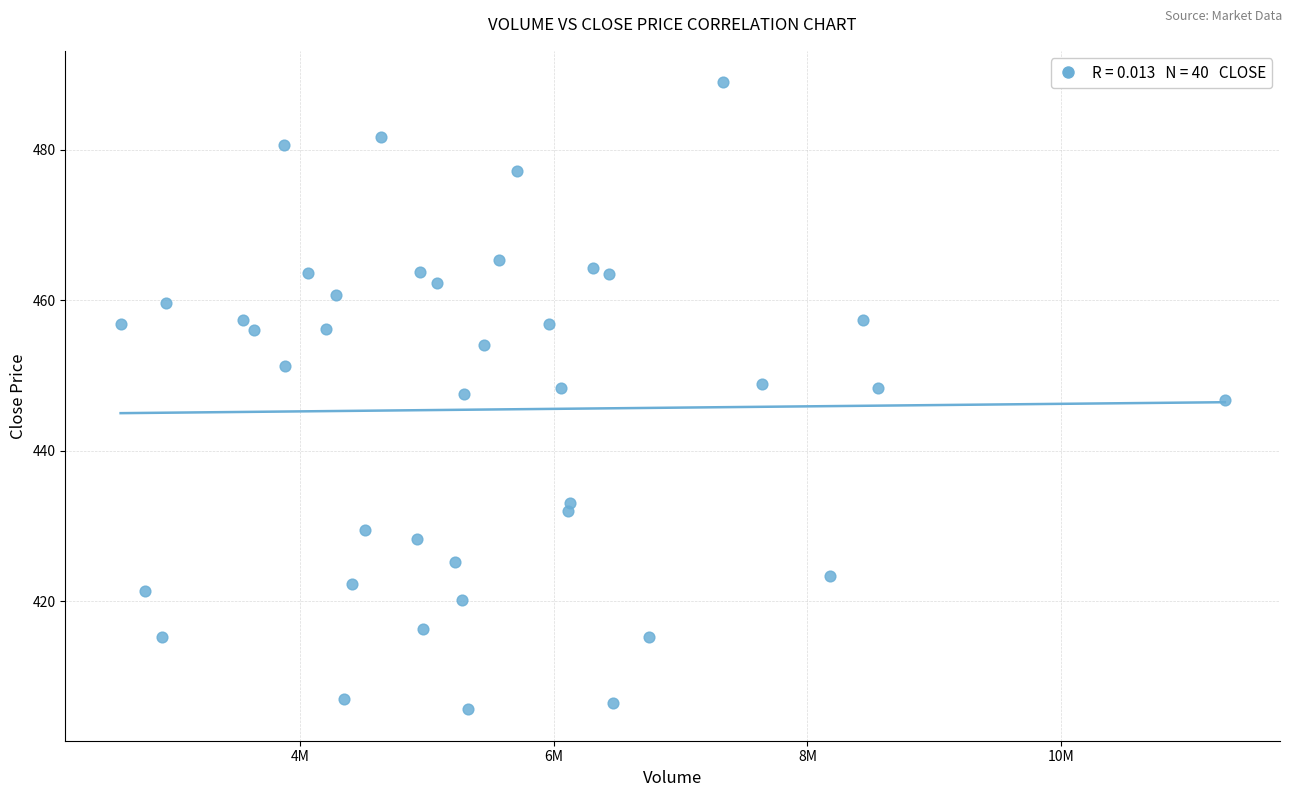

What is the range of Y values (max minus min)?

83.4